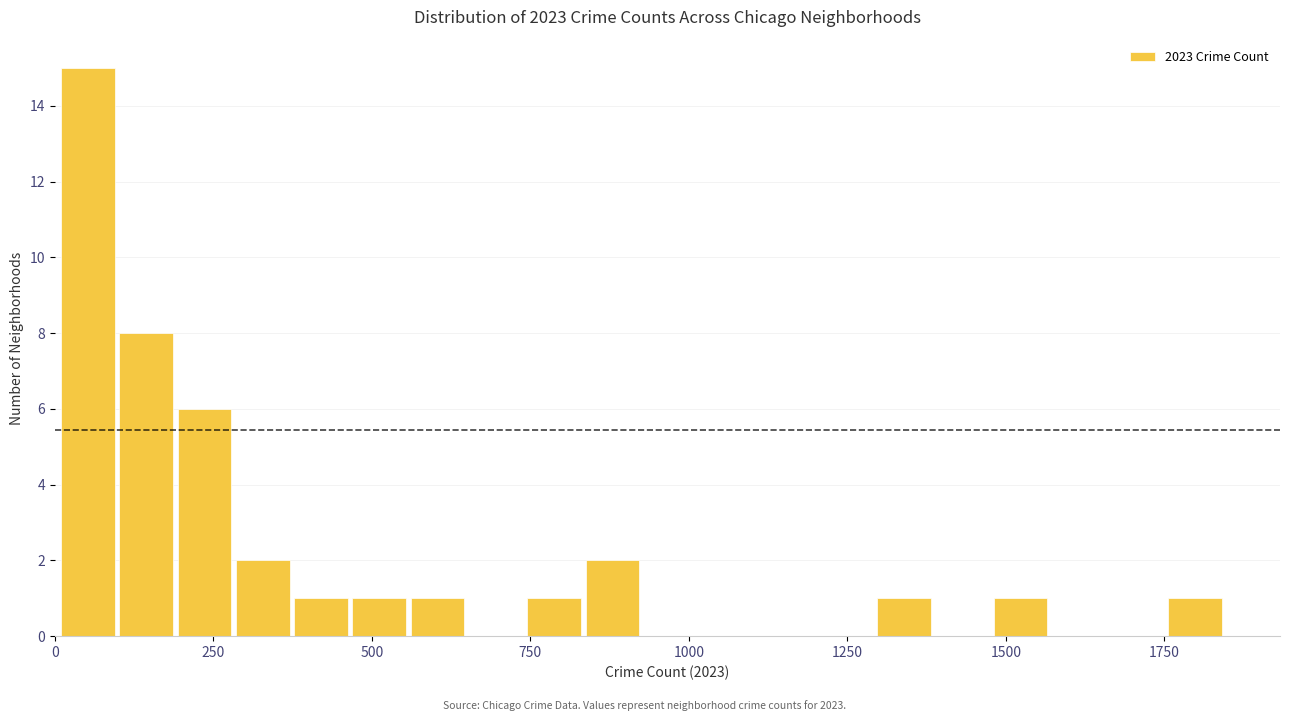

Read against the x-axis, roughly where is the centre of the tallest bar?

50